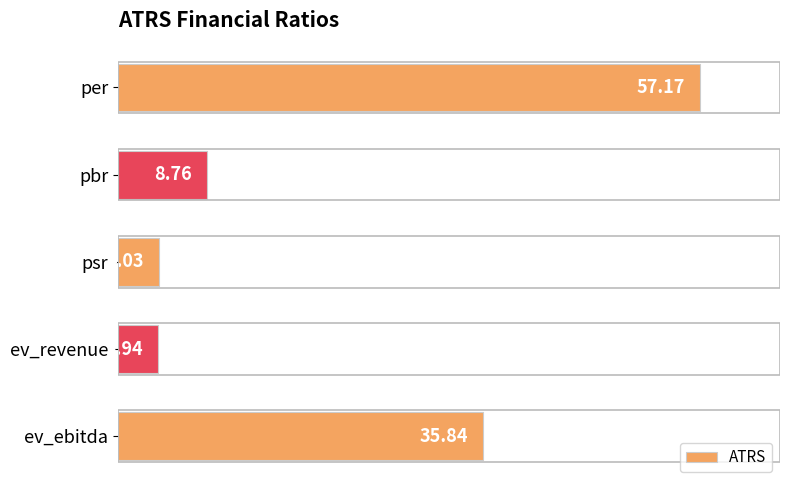

Approximately how many times larger is the value at ev_ebitda compared to ev_revenue?

9.1